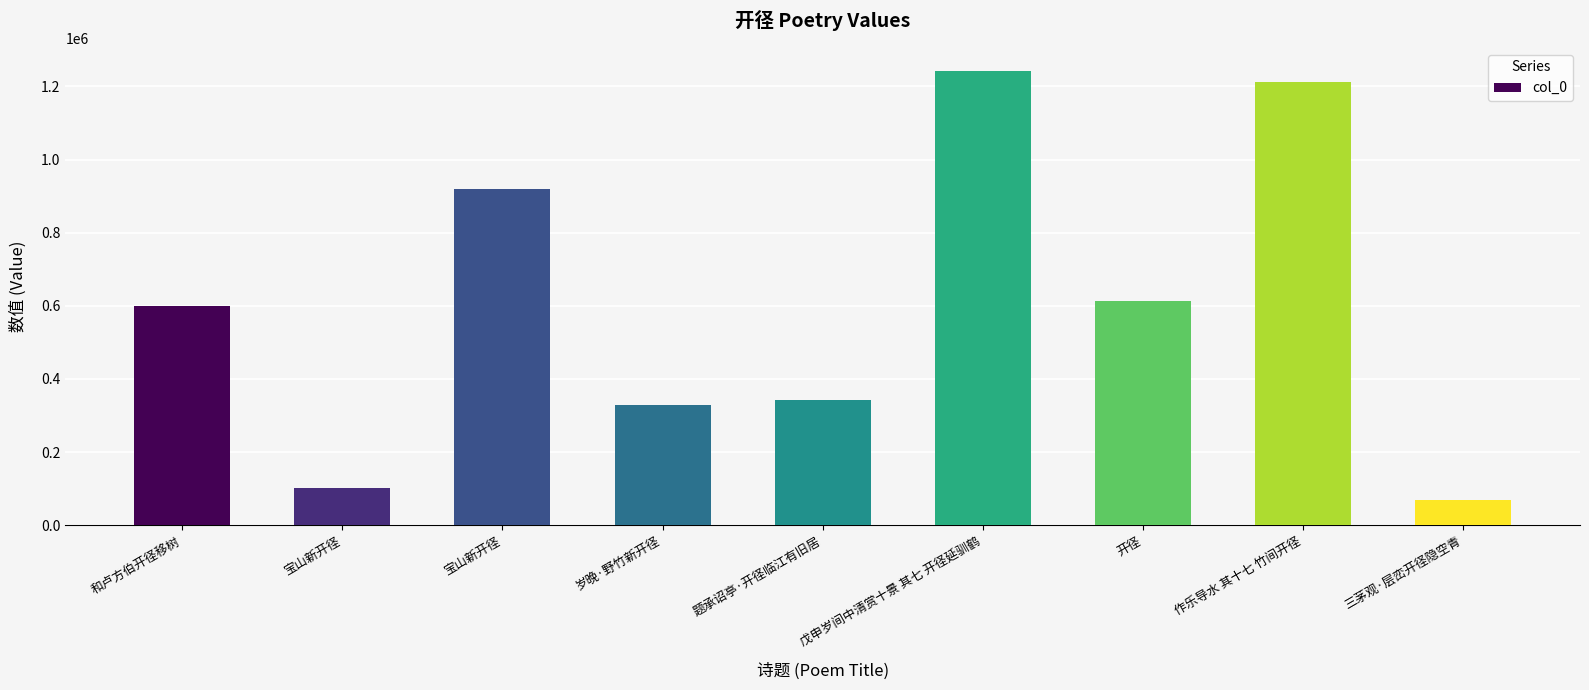

Rank the categories by value from highest to lowest.

戊申岁间中清赏十景 其七 开径延驯鹤, 作乐导水 其十七 竹间开径, 宝山新开径, 开径, 和卢方伯开径移树, 题承诏亭·开径临江有旧居, 岁晚·野竹新开径, 宝山新开径, 三茅观·层峦开径隐空青